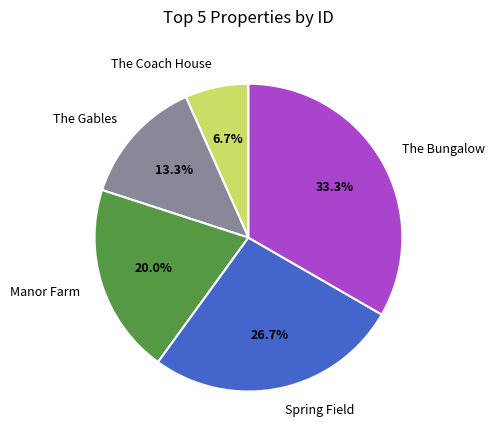

Does Manor Farm account for over 50% of the chart?

No